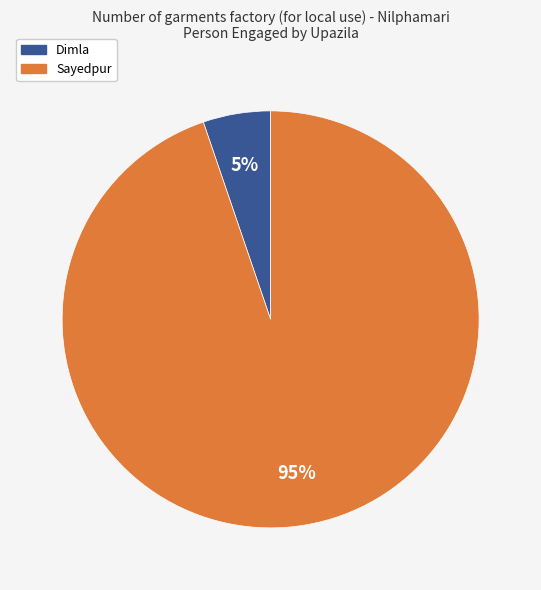

What percentage is the Sayedpur slice, to the nearest percent?

95%